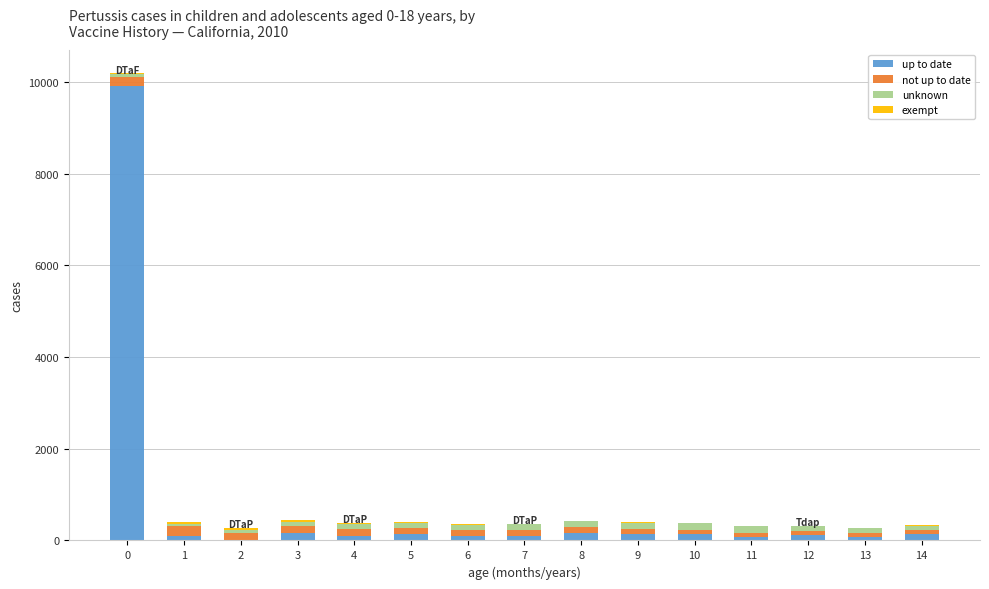

How many data points does each series have?

15